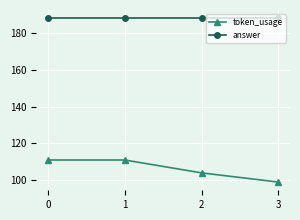

Between 0 and 2, which series saw the biggest shift?

token_usage